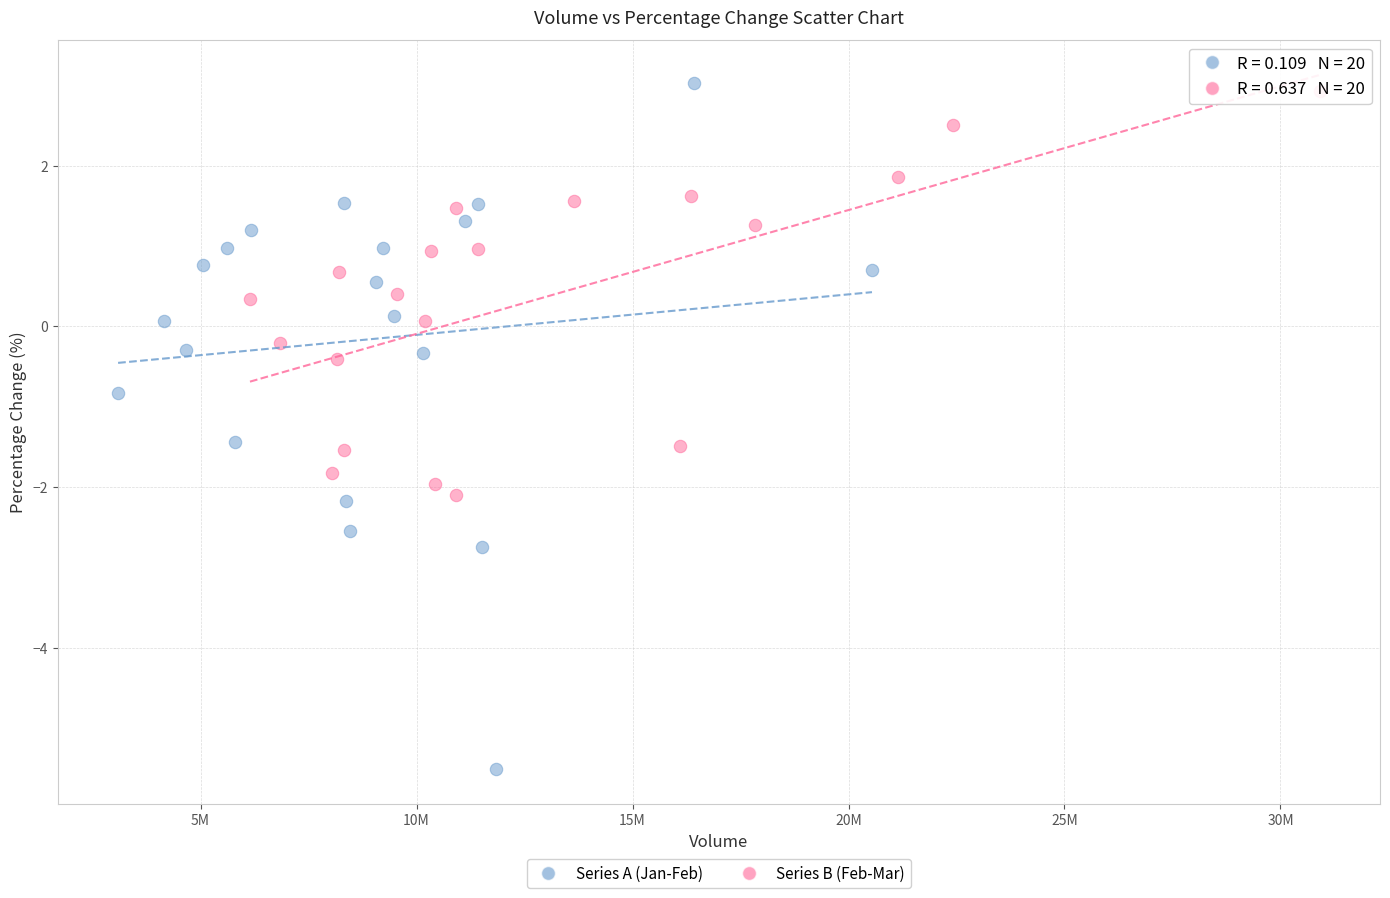

Which series reaches the minimum Y coordinate?

Series A (Jan-Feb)